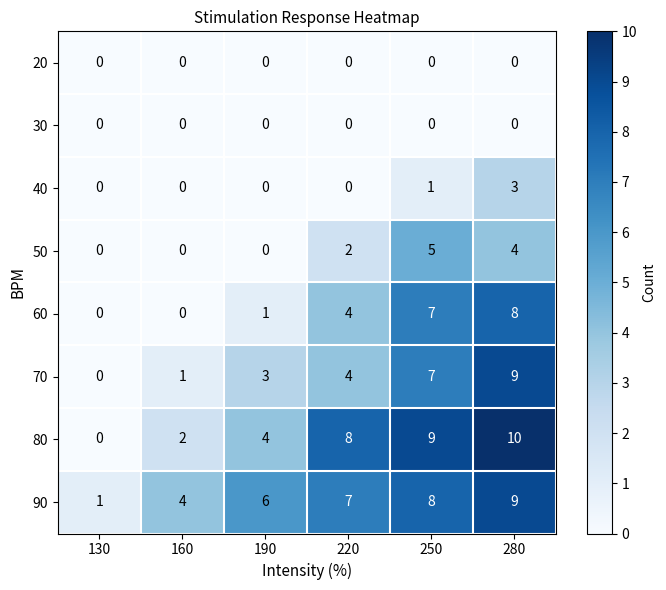

What is the difference between the maximum and minimum values in the 40 series?

3